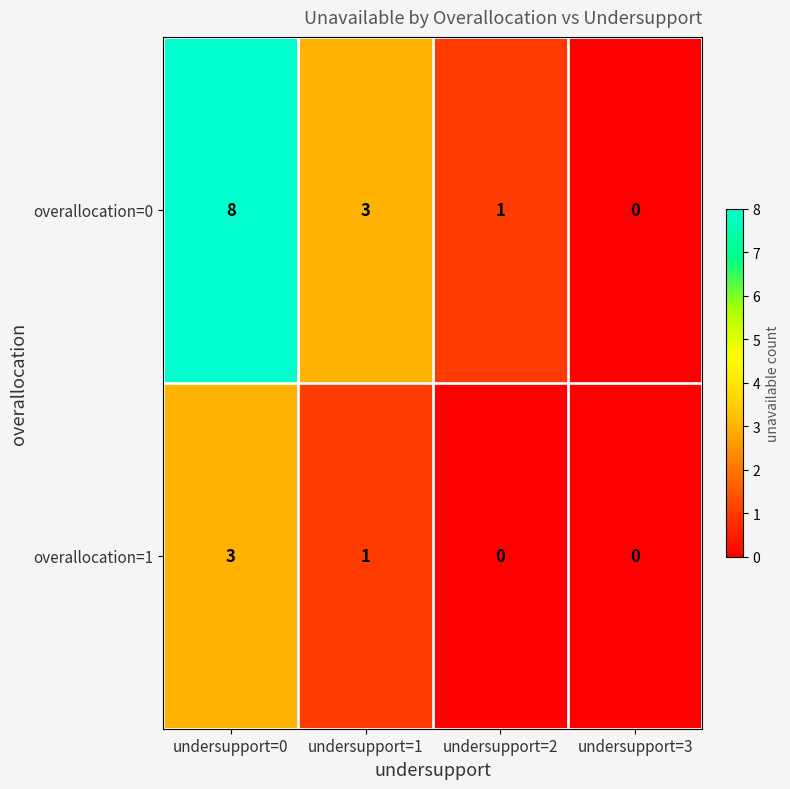

What is the difference between the highest and lowest values at undersupport=2?

1